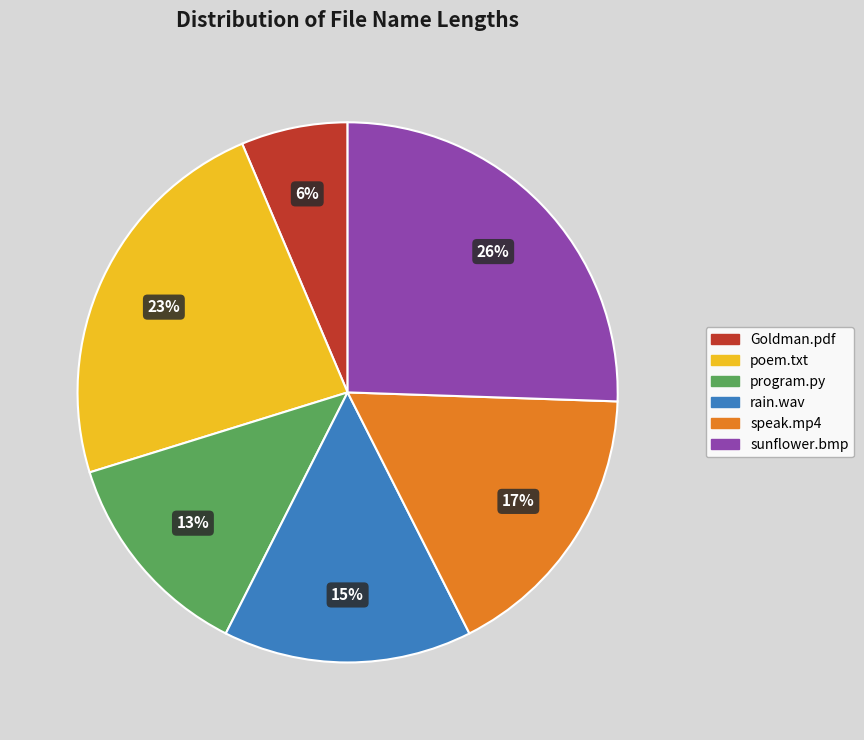

To the nearest percent, what is the average slice percentage?

17%